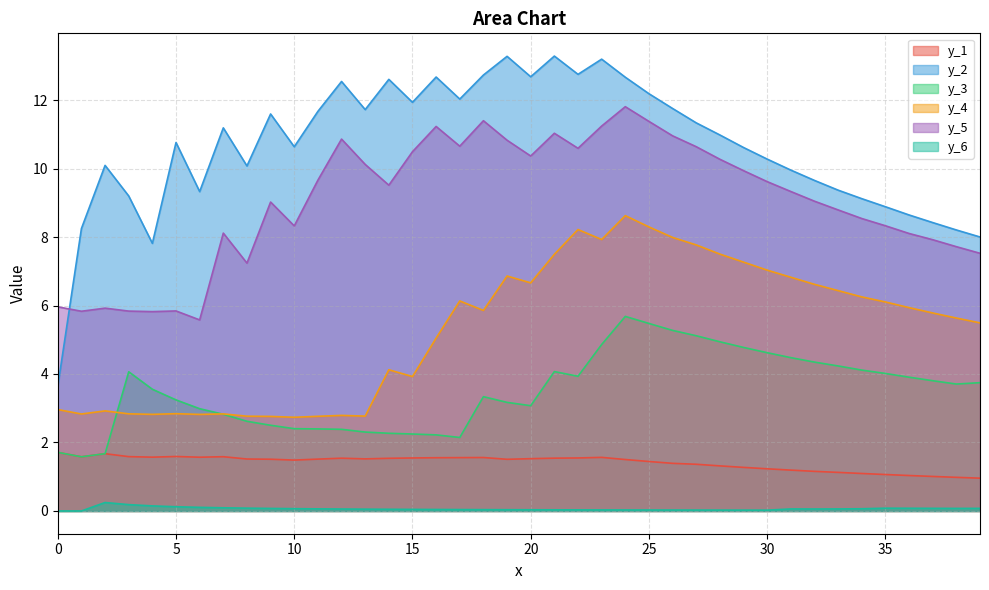

True or false: y_3 and y_1 cross at least once.

False